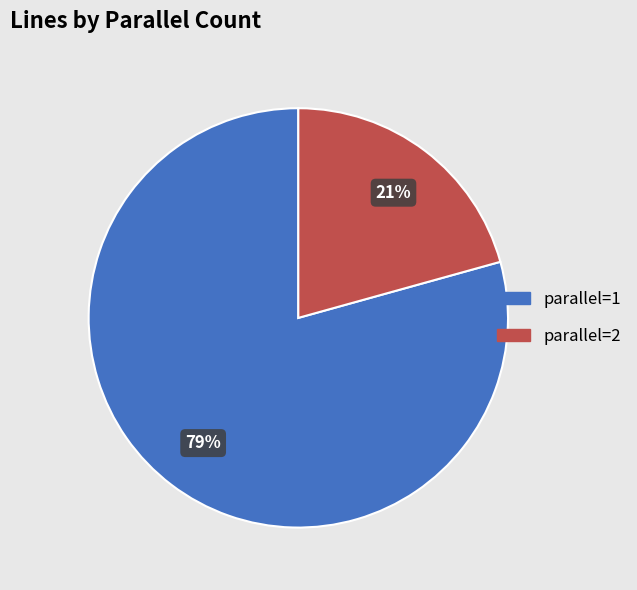

What is the ratio of the value at parallel=2 to the value at parallel=1?

0.3